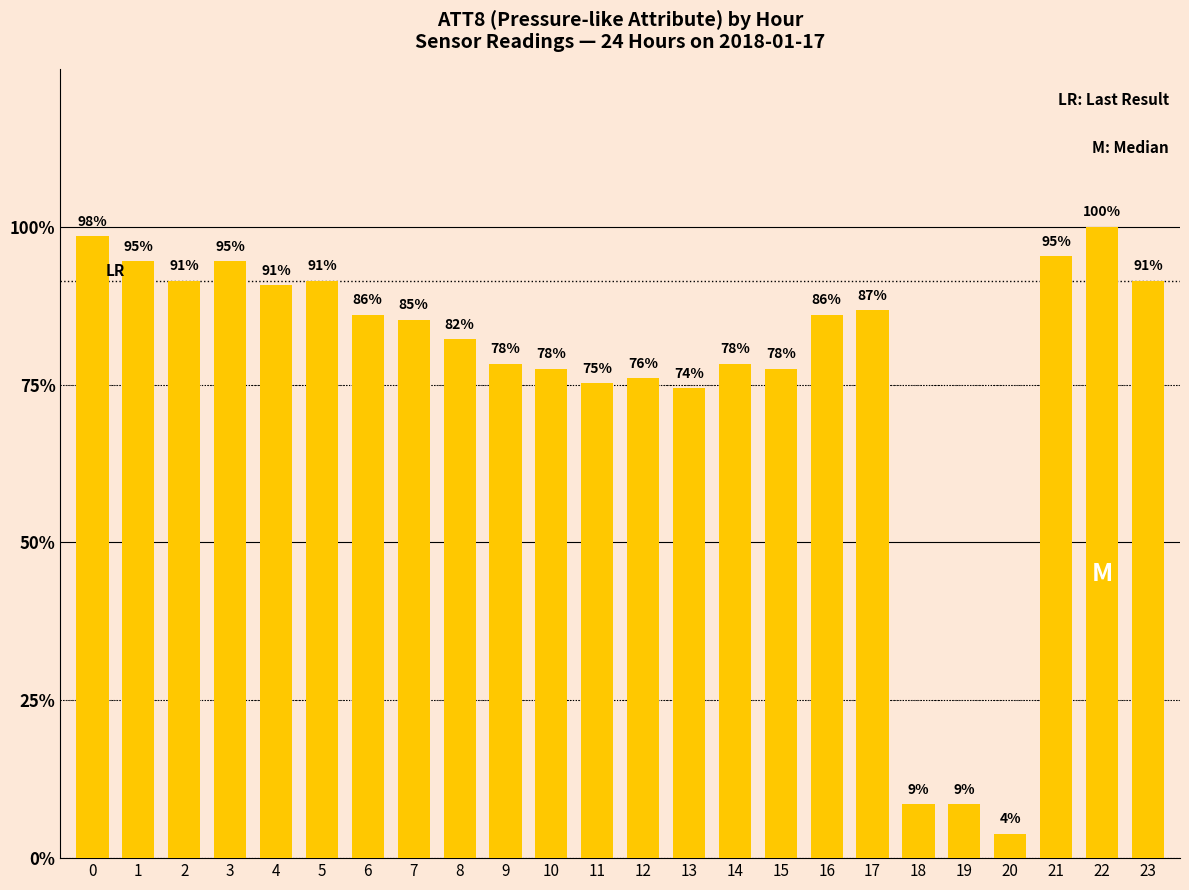

Are the bars horizontal?

No